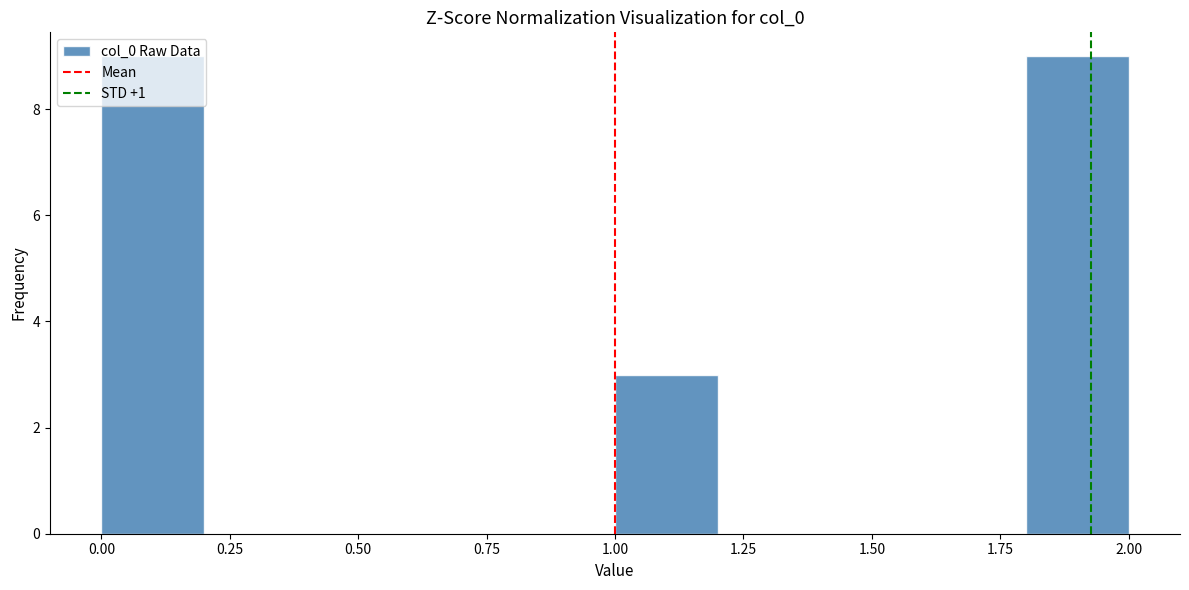

How tall is the bar that spans 1.0 to 1.2 on the x-axis? The values are not printed on the chart, so give them approximately, as read against the axis.

3